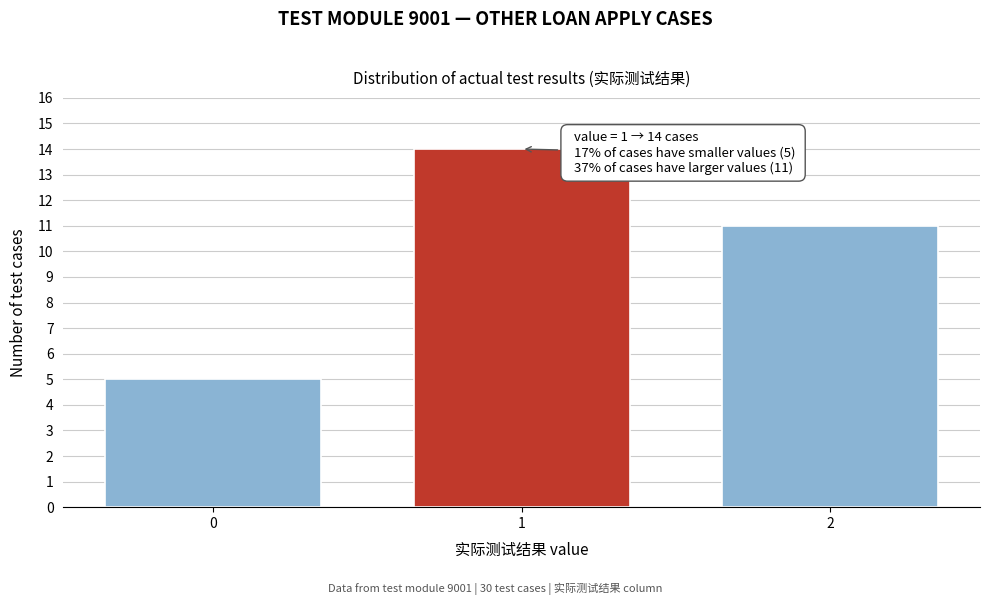

Reading left to right, list all the values displayed in this chart.

5	14	11